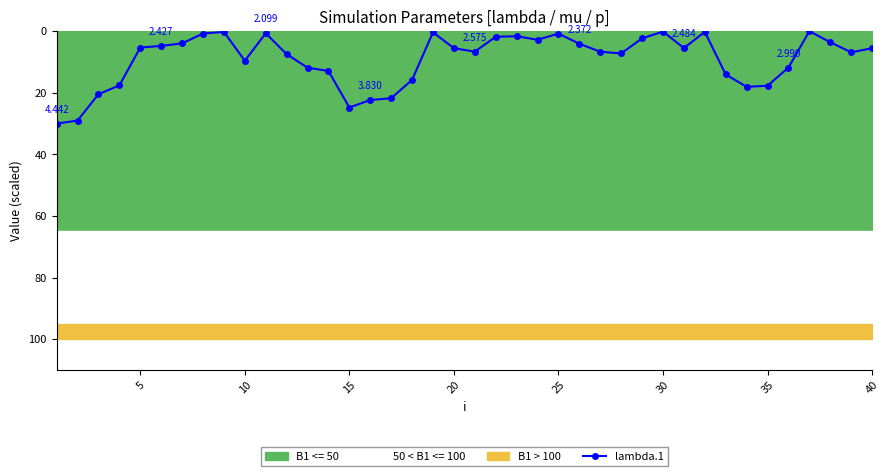

How many positive values are there?

39